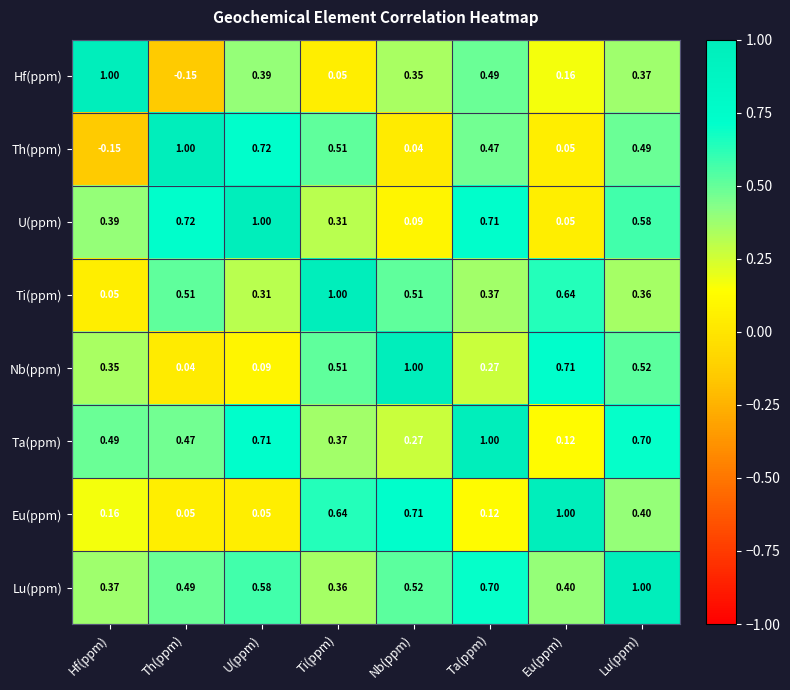

Where is Ti(ppm) nearest to the value 0?

Hf(ppm)